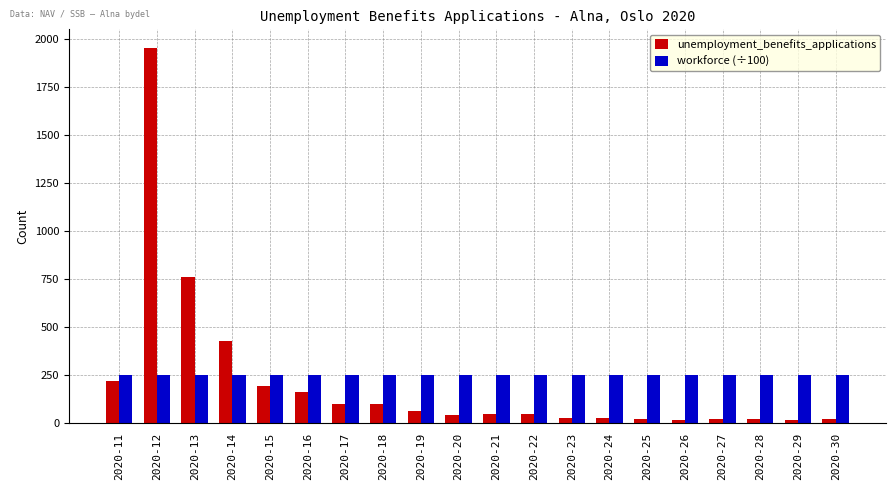

Does the chart contain any negative values?

No